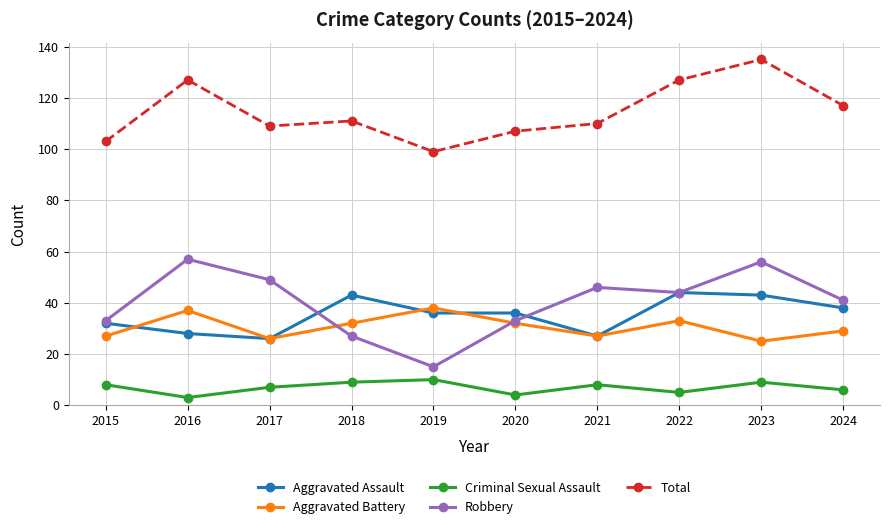

Reading left to right, what are all the values shown in this chart?

Aggravated Assault: 2015=32	2016=28	2017=26	2018=43	2019=36	2020=36	2021=27	2022=44	2023=43	2024=38
Aggravated Battery: 2015=27	2016=37	2017=26	2018=32	2019=38	2020=32	2021=27	2022=33	2023=25	2024=29
Criminal Sexual Assault: 2015=8	2016=3	2017=7	2018=9	2019=10	2020=4	2021=8	2022=5	2023=9	2024=6
Robbery: 2015=33	2016=57	2017=49	2018=27	2019=15	2020=33	2021=46	2022=44	2023=56	2024=41
Total: 2015=103	2016=127	2017=109	2018=111	2019=99	2020=107	2021=110	2022=127	2023=135	2024=117